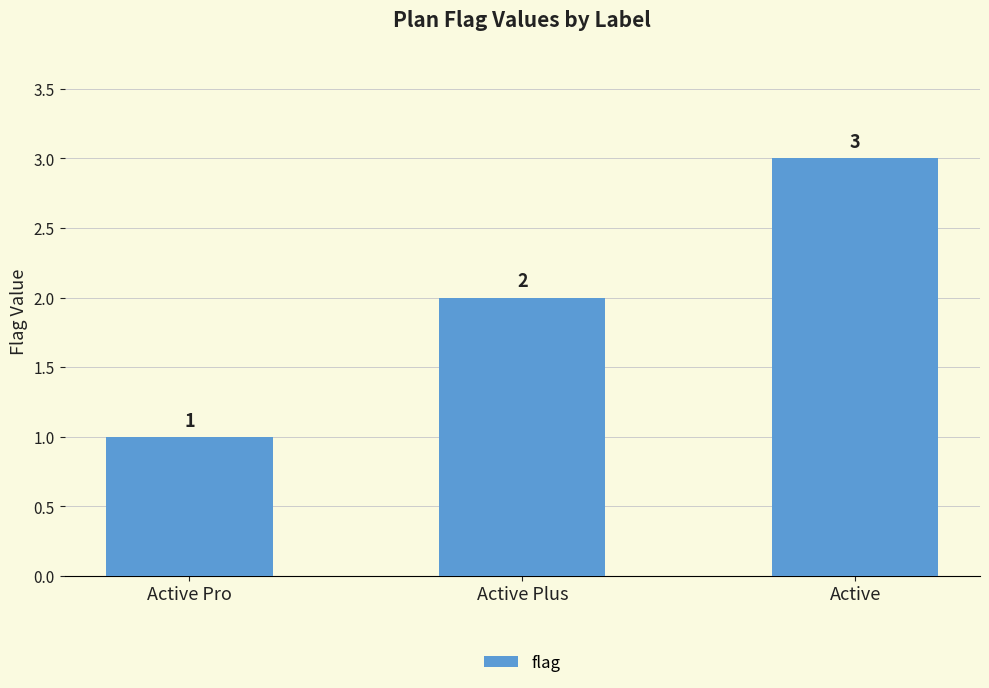

True or false: the data shows 1 at Active Plus.

False